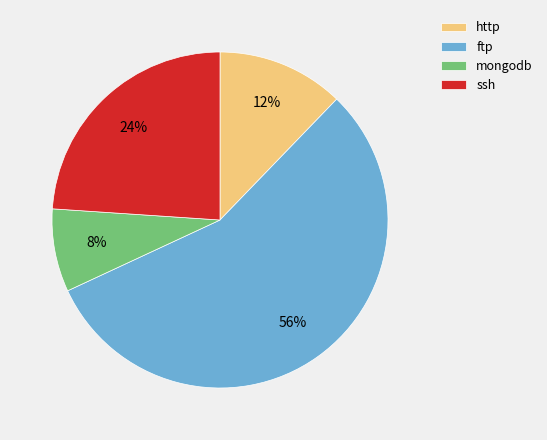

Between mongodb and ftp, which is larger?

ftp